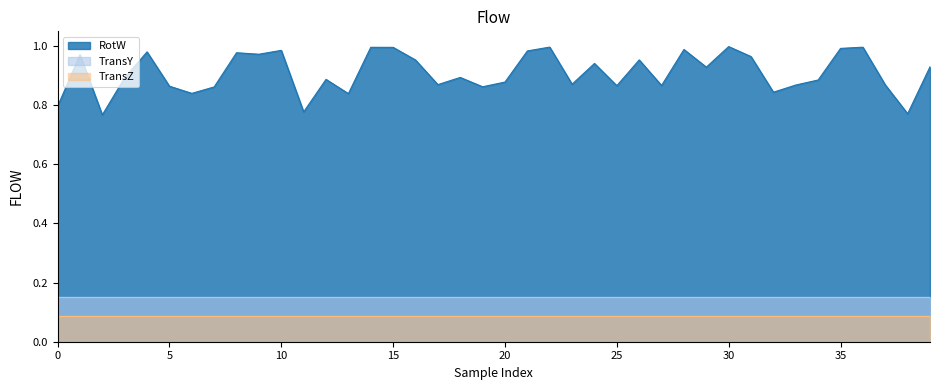

What is the value of the 2nd point from the left?

1.0